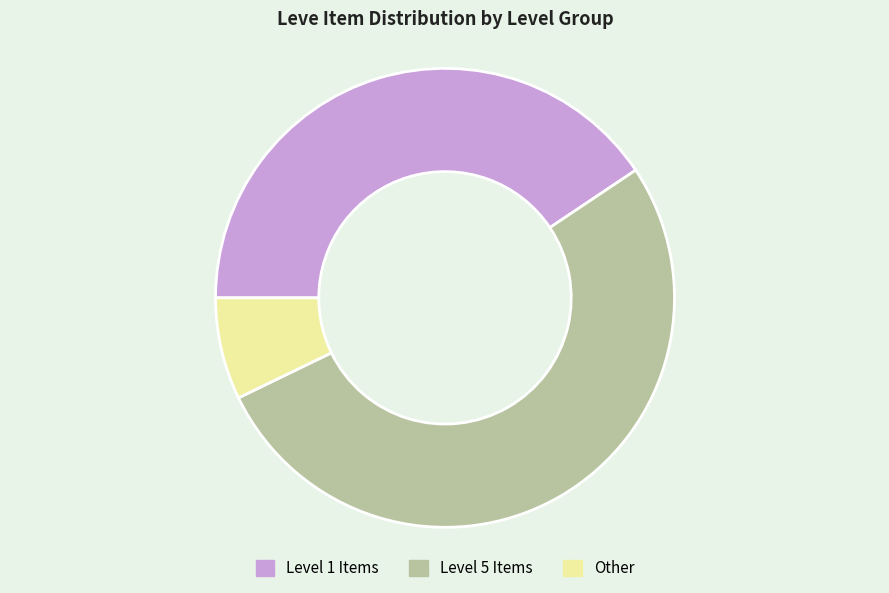

Which slice is the smallest?

Other